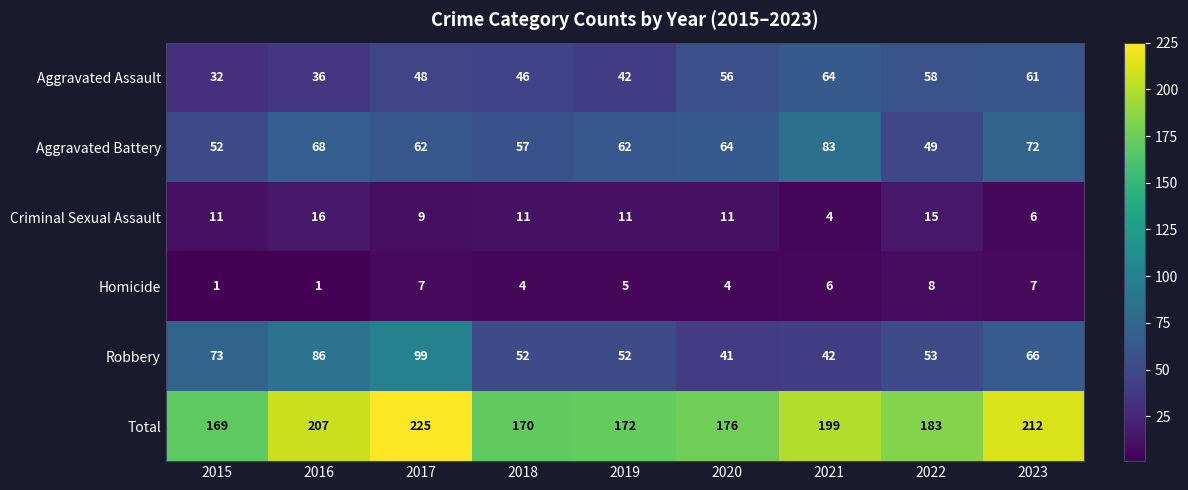

What is the total value across all series at 2020?

352